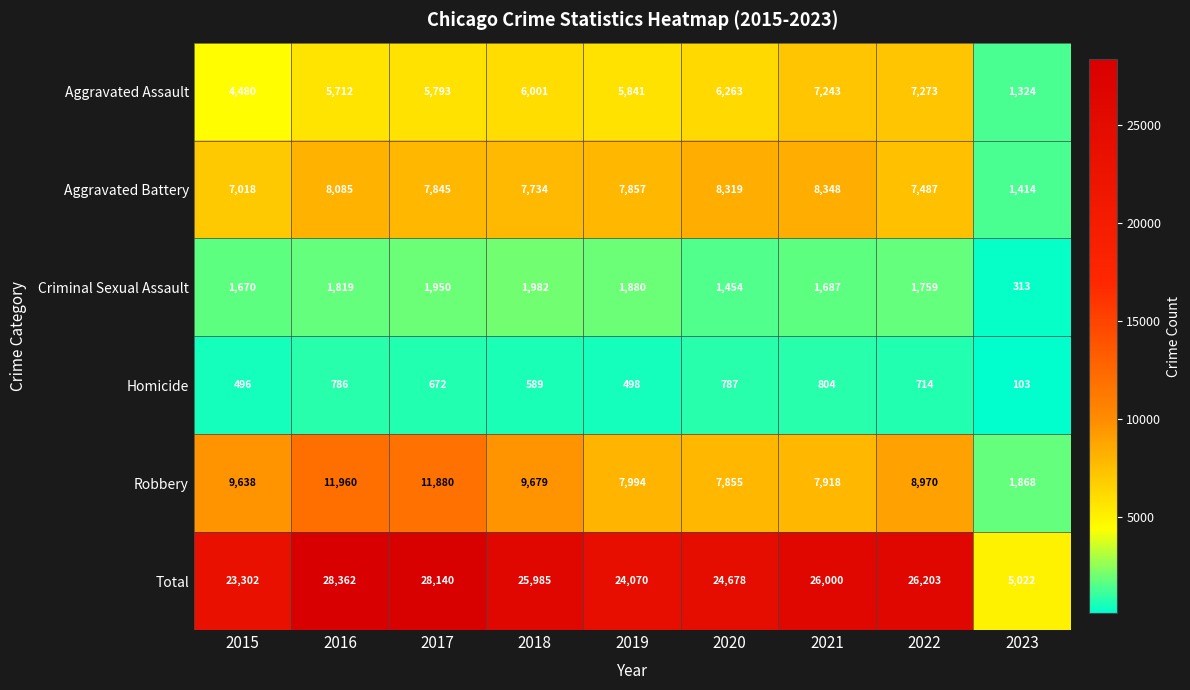

What is the difference between the maximum and minimum values in the Aggravated Assault series?

5949